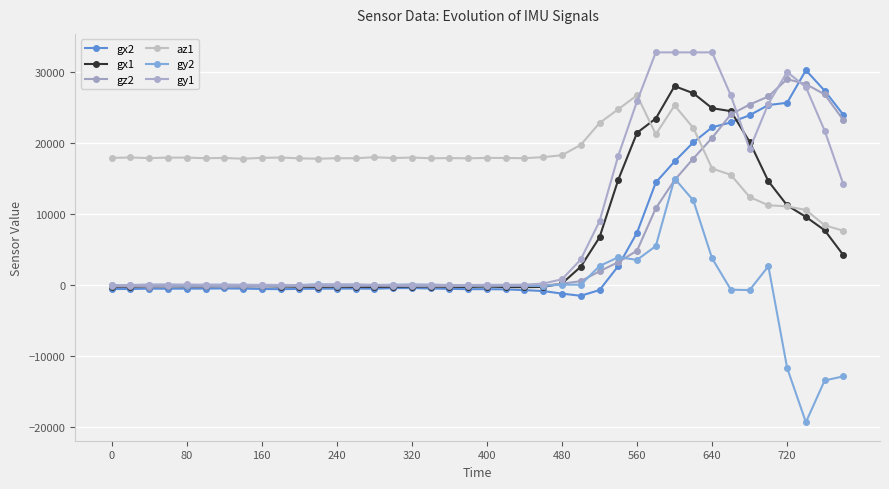

What are all the series names shown in the legend?

gx2, gx1, gz2, az1, gy2, gy1